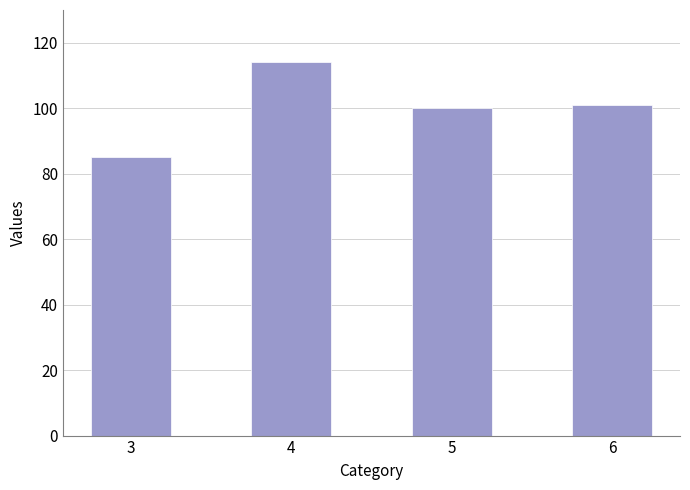

How many series are shown in this chart?

1